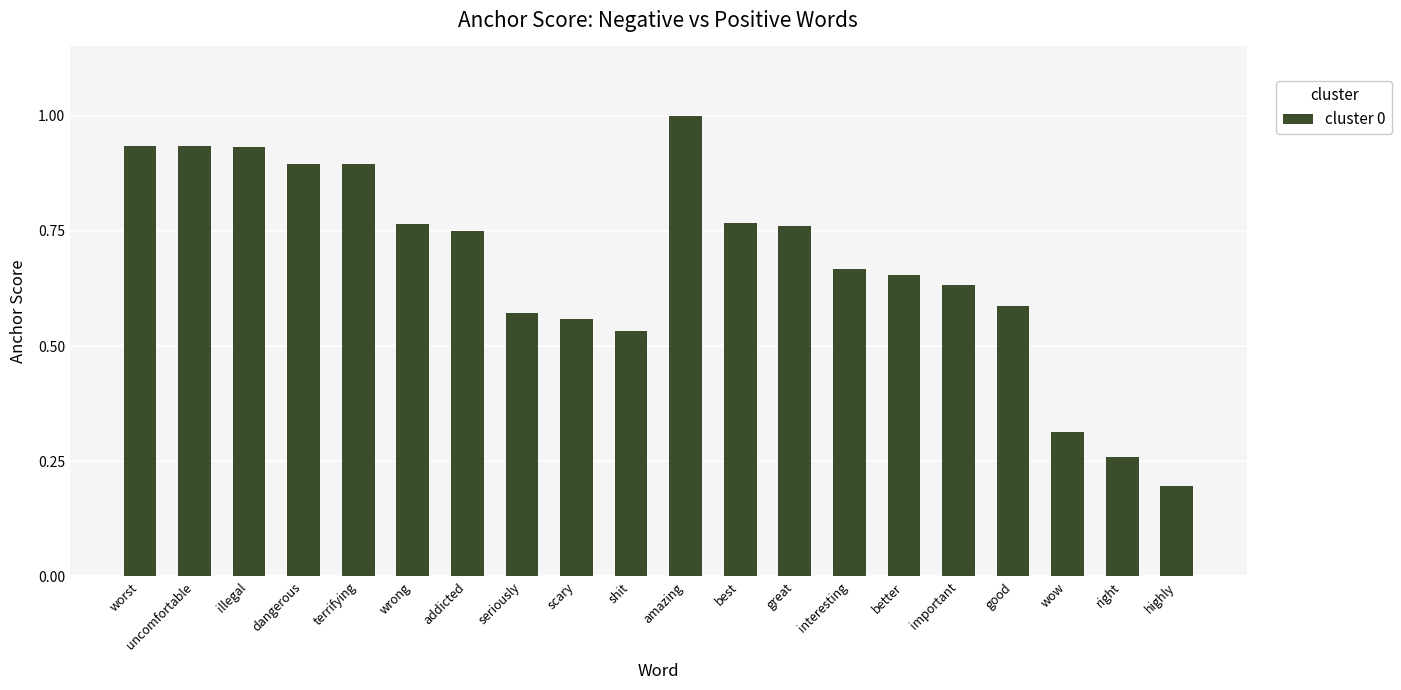

What is the label of the 13th bar from the left?

great